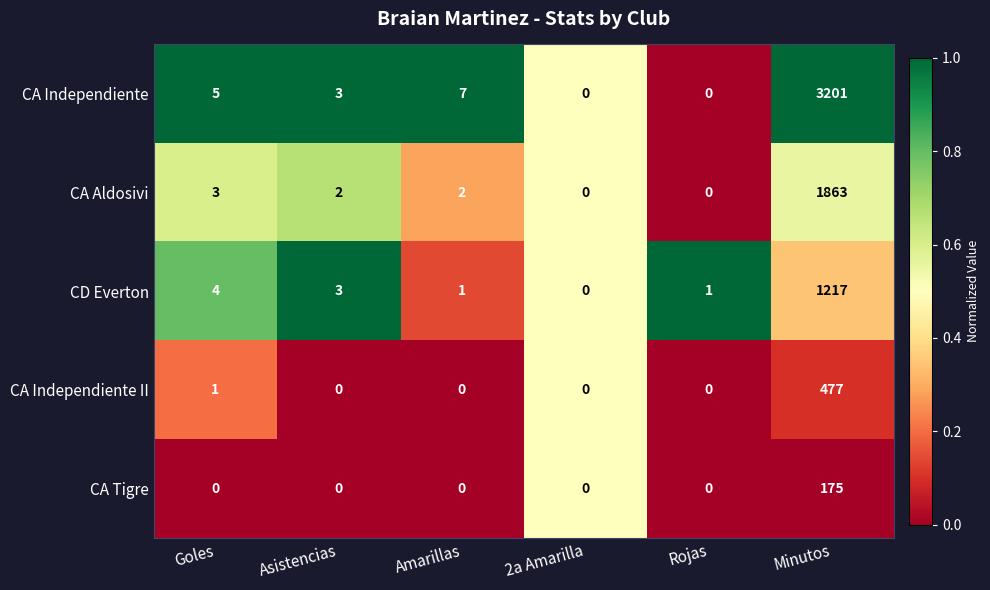

Between Goles and 2a Amarilla, which series saw the biggest shift?

CA Independiente